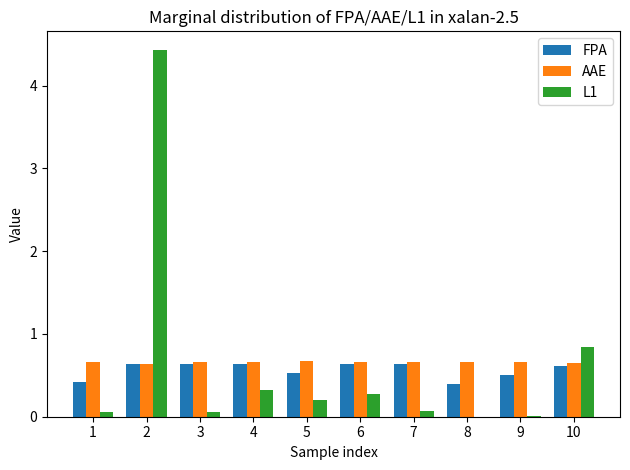

Is the value of FPA at 2 greater than the value of L1 at 5?

Yes